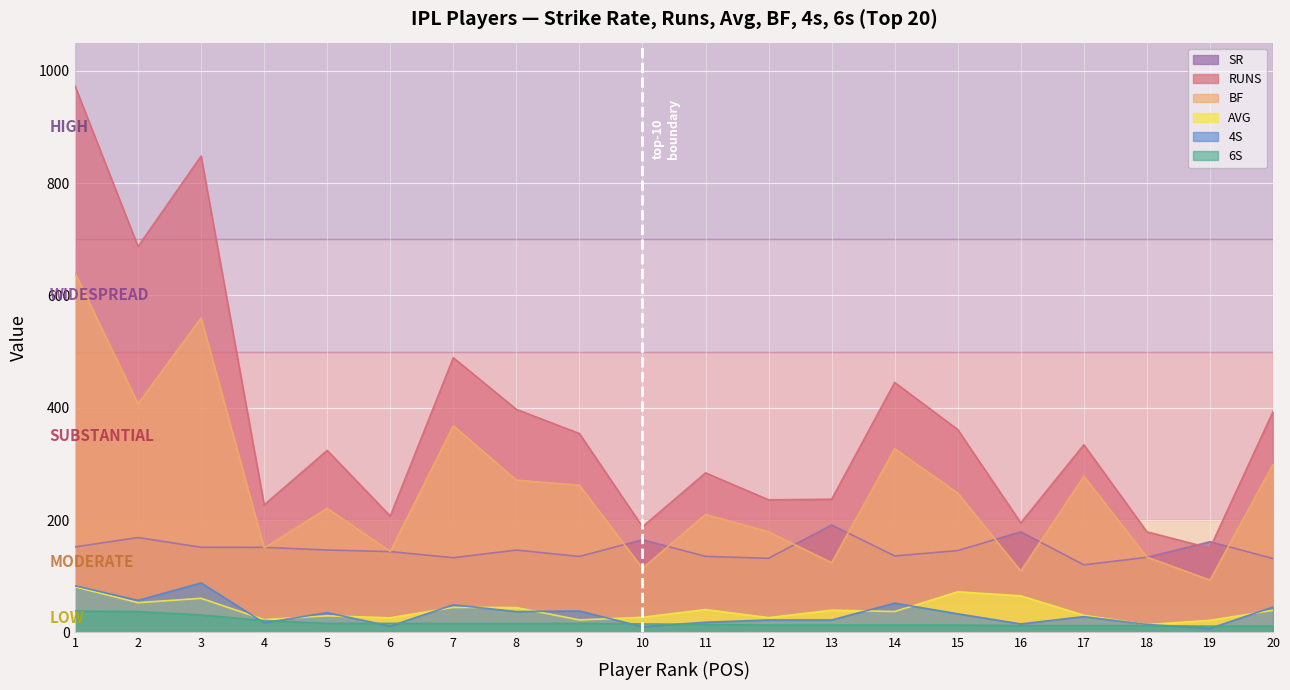

Where is the first local minimum for 4S?

2